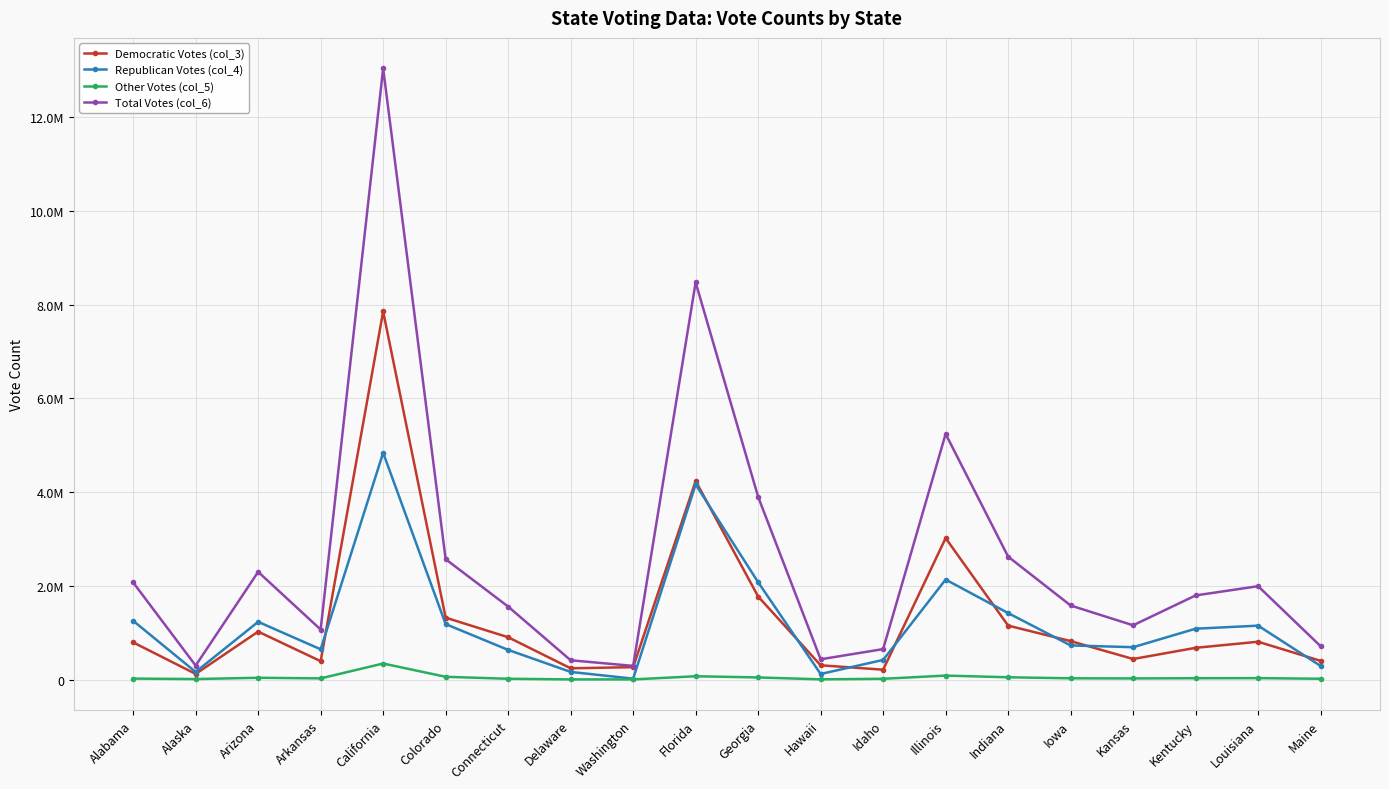

Reading right to left, extract all data points from this chart.

Democratic Votes (col_3): 401306	809141	679370	440726	822544	1152887	3019512	212787	306658	1773827	4237756	267070	242584	905083	1323102	7854285	394409	1025232	122640	795696
Republican Votes (col_4): 292276	1152262	1087190	692634	730617	1420543	2135216	420911	121015	2078688	4163447	21381	165484	634892	1185243	4839958	647744	1233654	164676	1255925
Other Votes (col_5): 19598	32662	30652	26611	29019	51104	87286	18576	7024	47535	72976	5313	5853	18985	61177	344304	27315	40368	13179	22717
Total Votes (col_6): 713180	1994065	1797212	1159971	1582180	2624534	5242014	652274	434697	3900050	8474179	293764	413921	1558960	2569522	13038547	1069468	2299254	300495	2074338